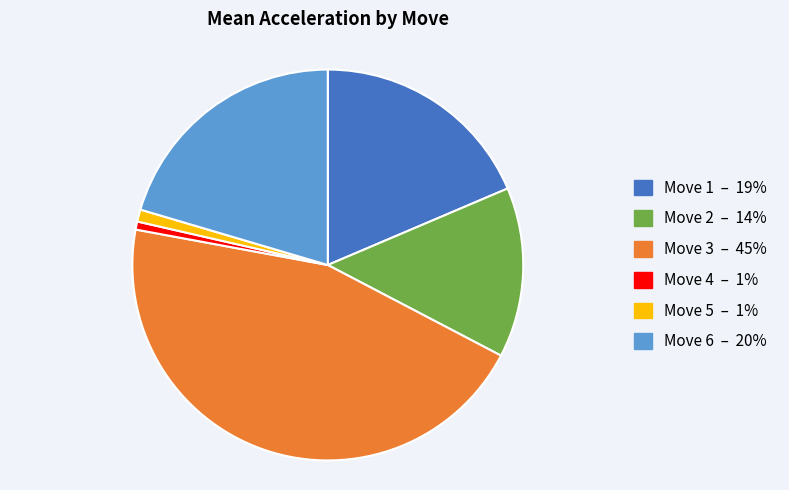

How many segments does this pie chart have?

6